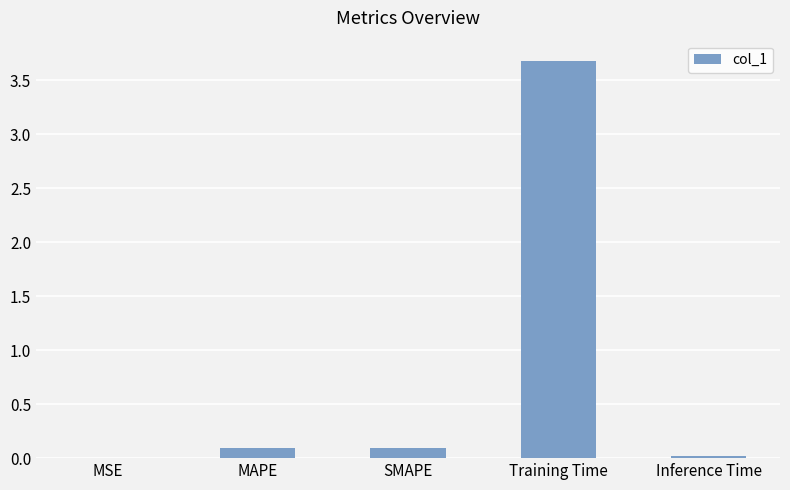

At which category does the chart reach its peak across all series?

Training Time